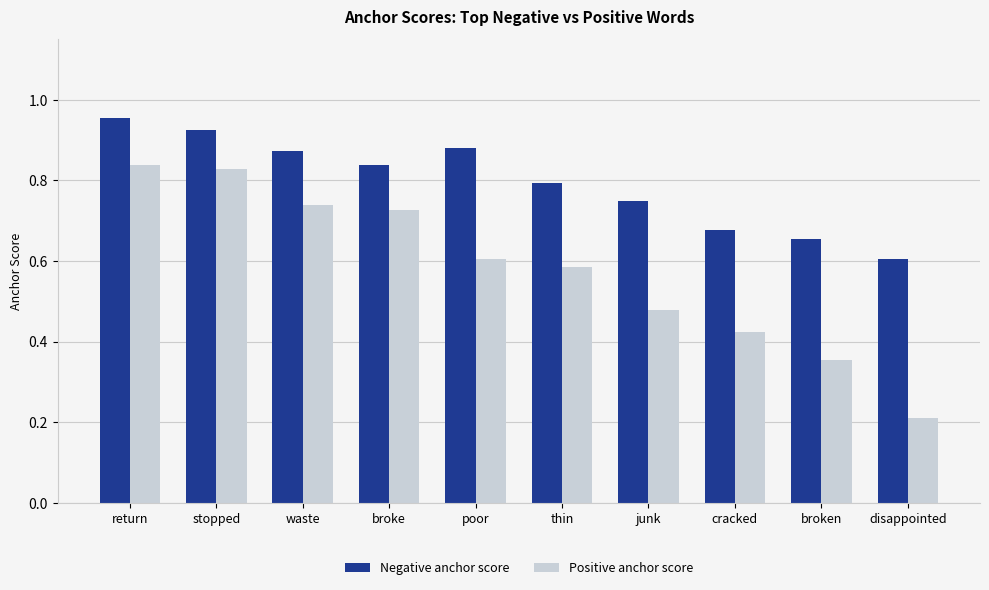

What is the spread (max minus min) of values at stopped?

0.1